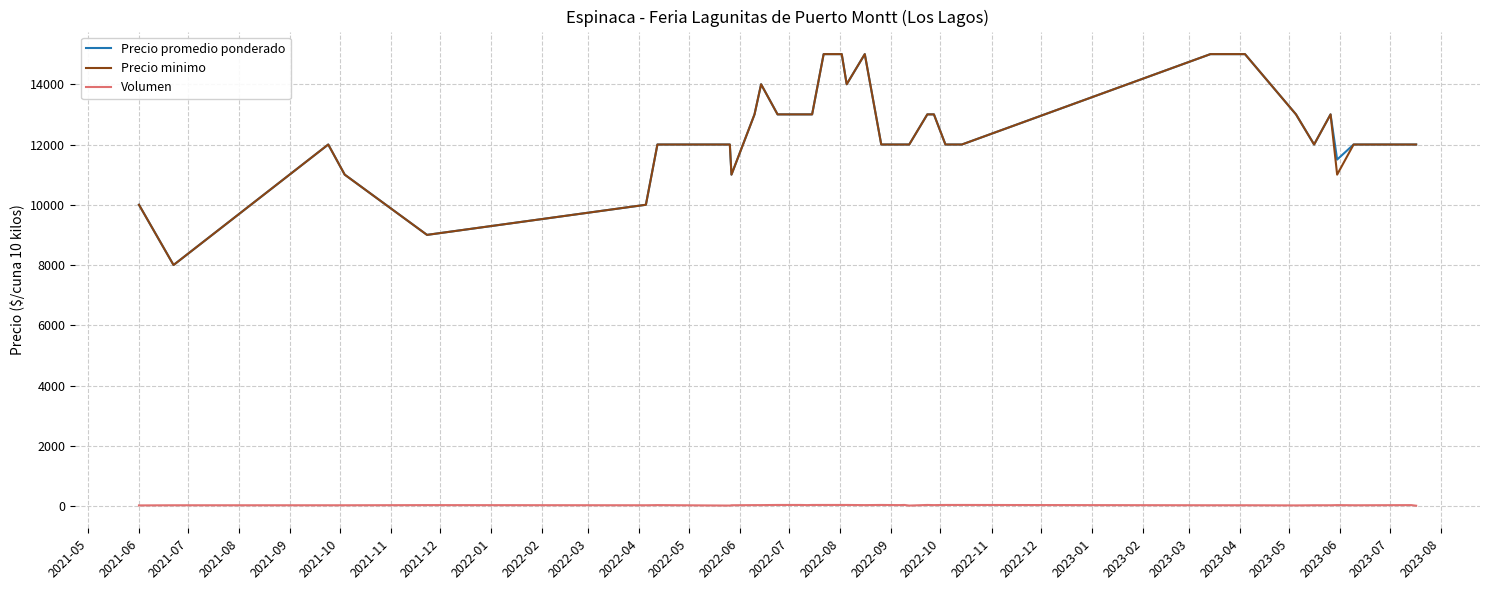

True or false: Volumen and Precio minimo cross at least once.

False